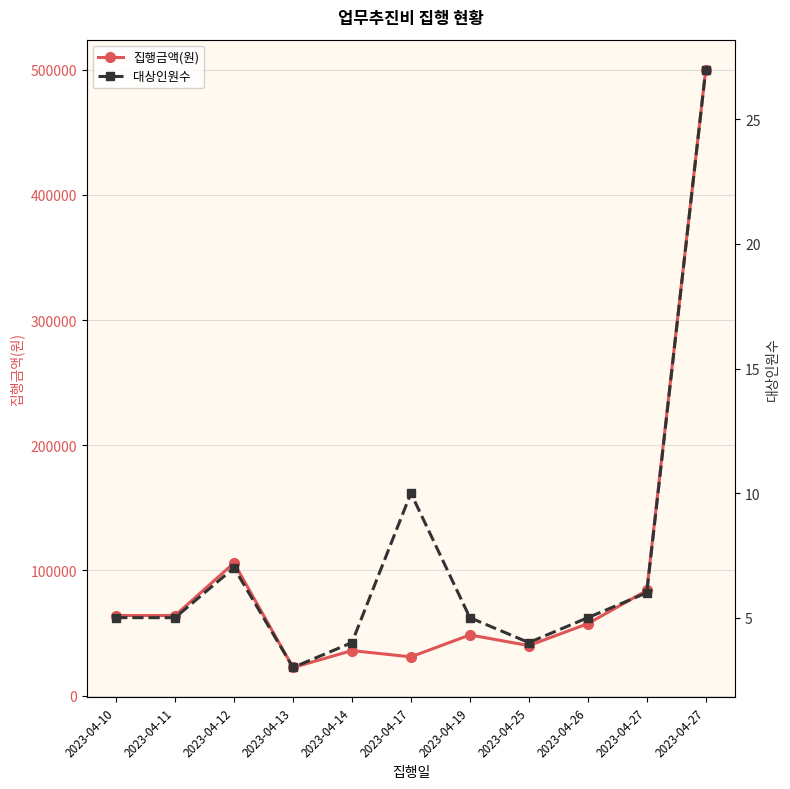

Where does the 집행금액(원) series first go above 57500?

2023-04-10